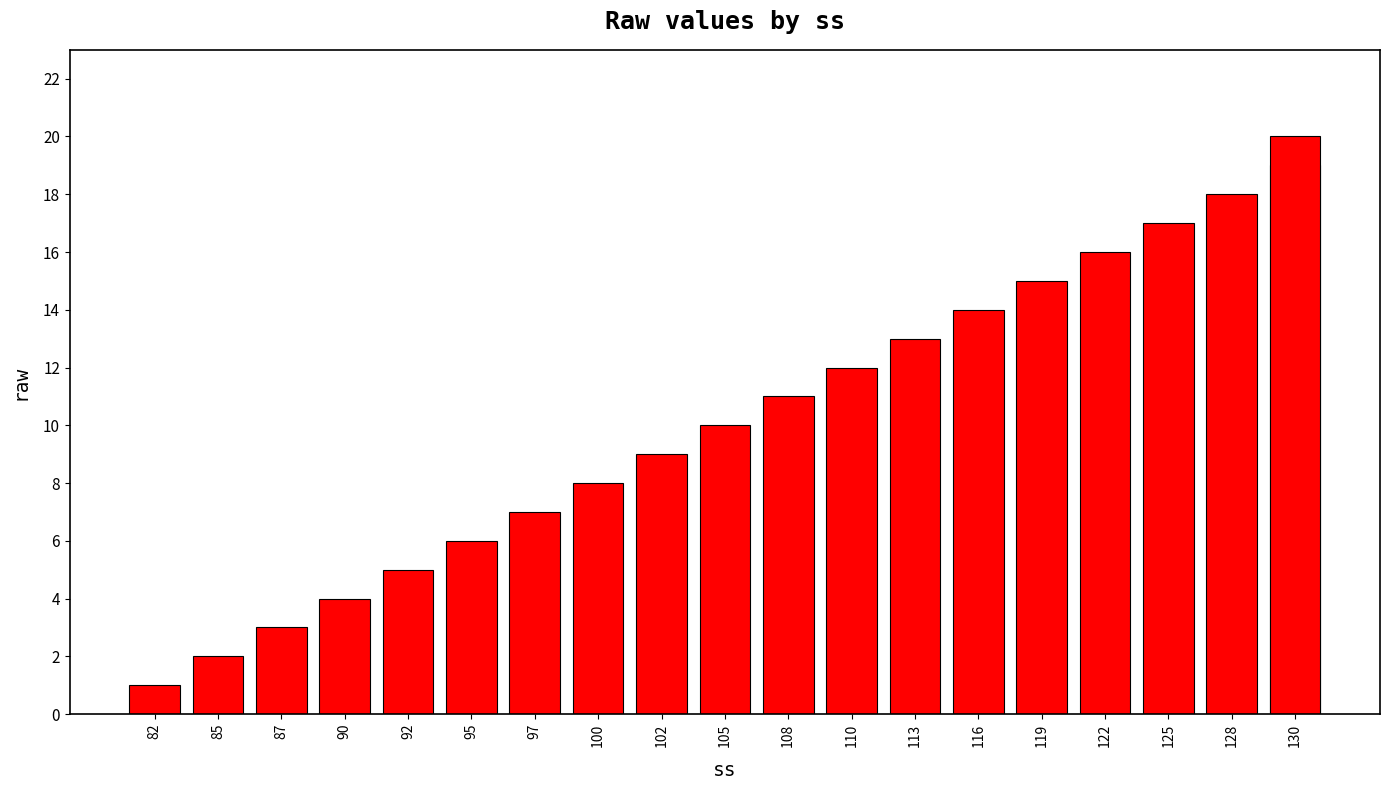

What is the value of the 10th bar from the left?

10